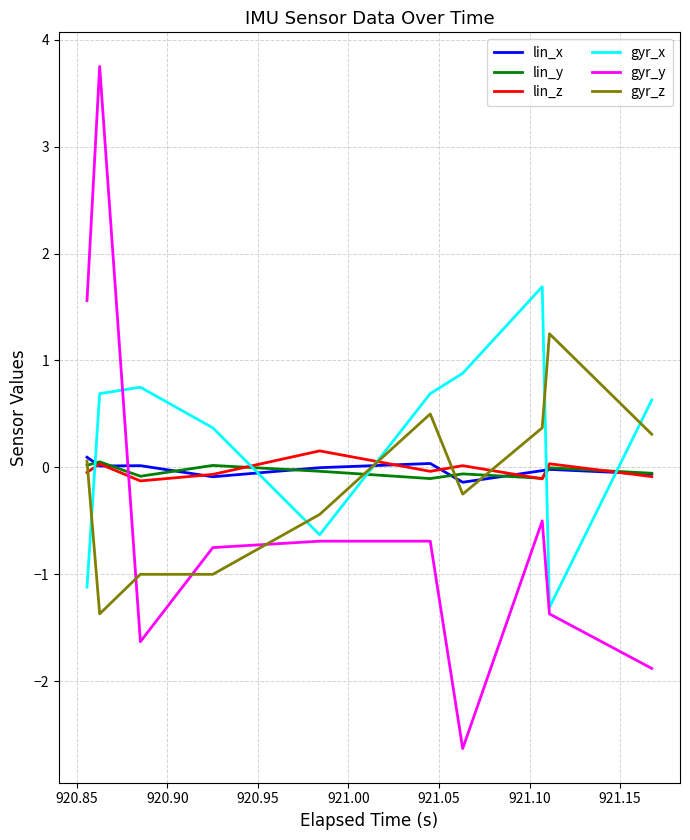

Which series has the largest total across all categories?

gyr_x